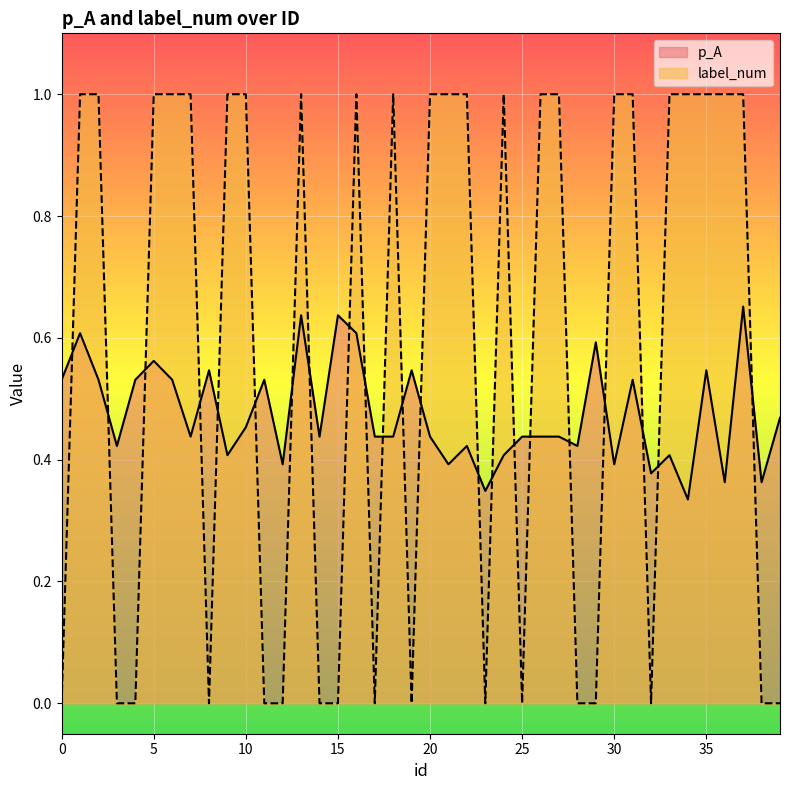

List the labels in order of label_num value, smallest first.

0, 3, 4, 8, 11, 12, 14, 15, 17, 19, 23, 25, 28, 29, 32, 38, 39, 1, 2, 5, 6, 7, 9, 10, 13, 16, 18, 20, 21, 22, 24, 26, 27, 30, 31, 33, 34, 35, 36, 37